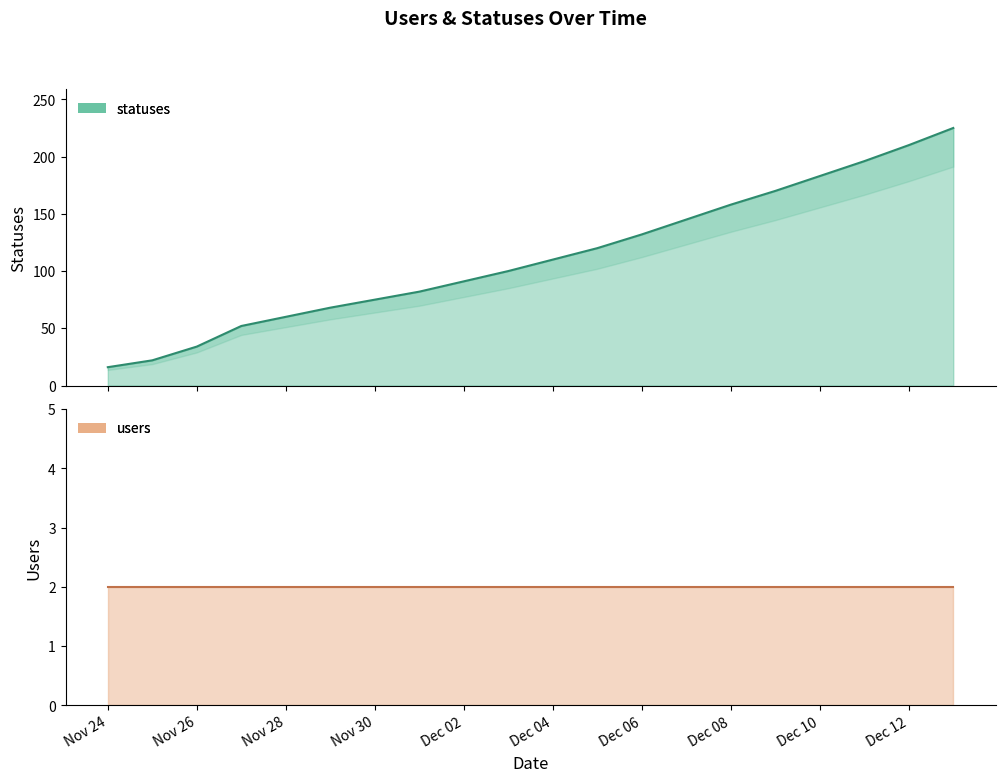

What is the difference between the second highest and second lowest values?

188